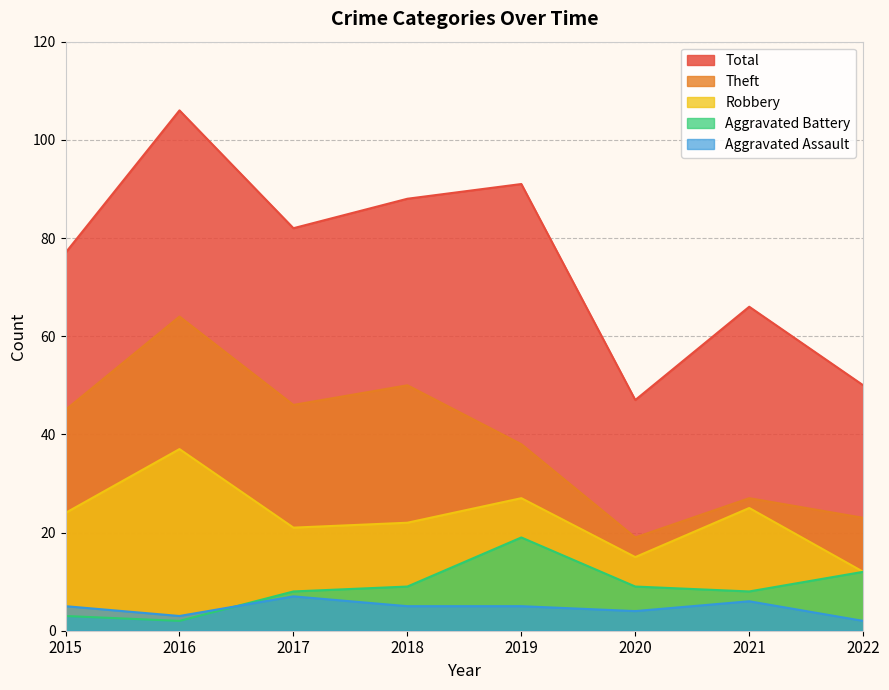

Does the chart display data point markers on the line(s)?

No